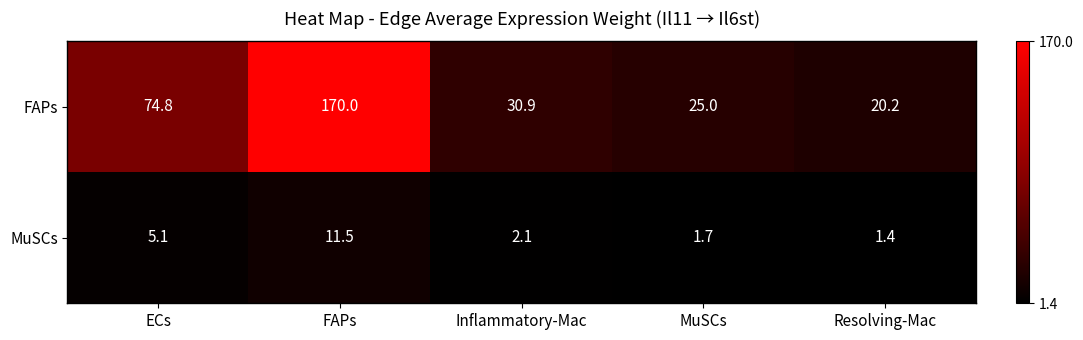

What is the sum of the MuSCs values at Inflammatory-Mac and Resolving-Mac?

3.5